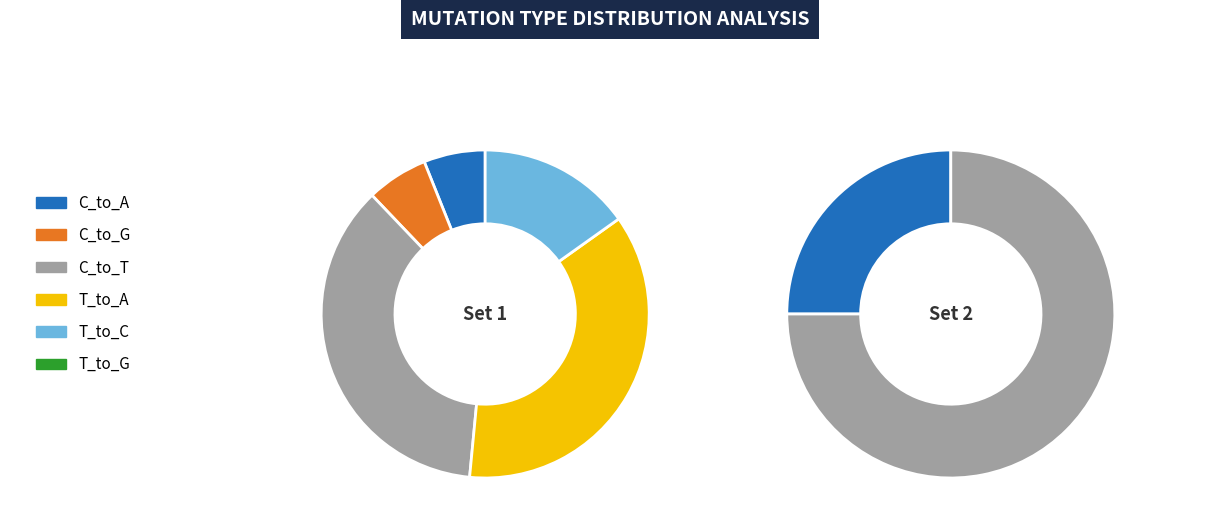

True or false: 8 accounts for 0% of the total.

True